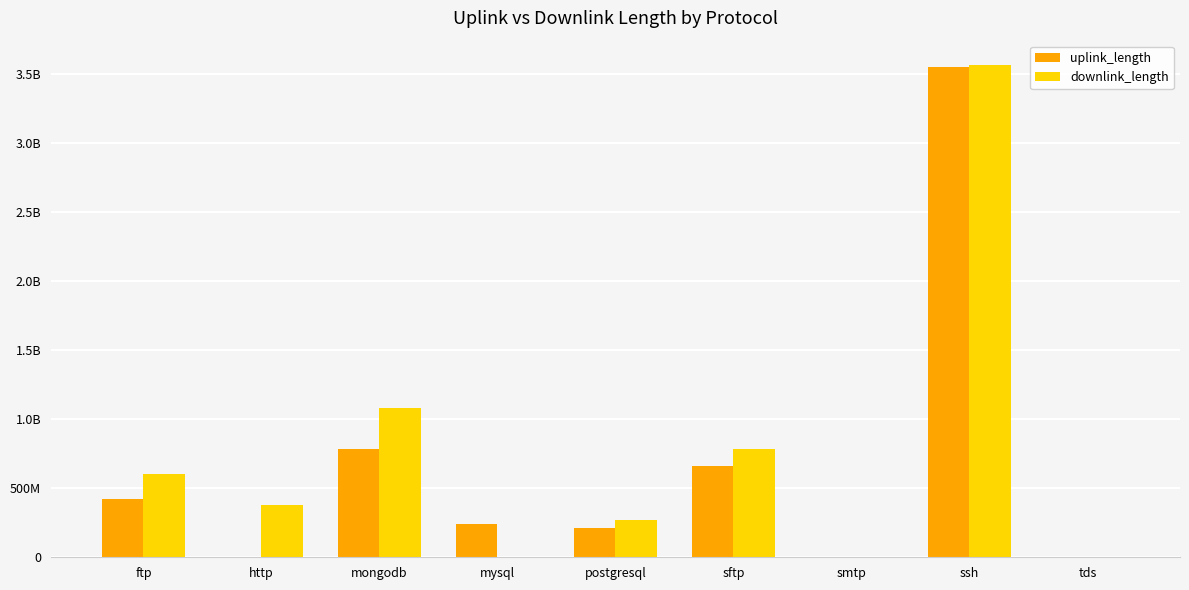

Which category has the lowest value in the uplink_length series?

smtp